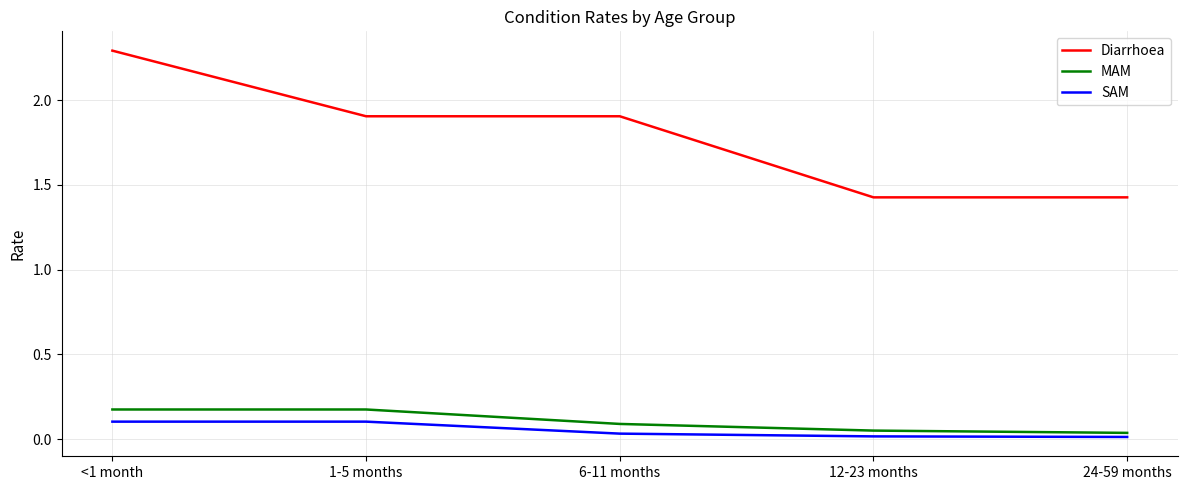

True or false: MAM and SAM intersect in this chart.

False